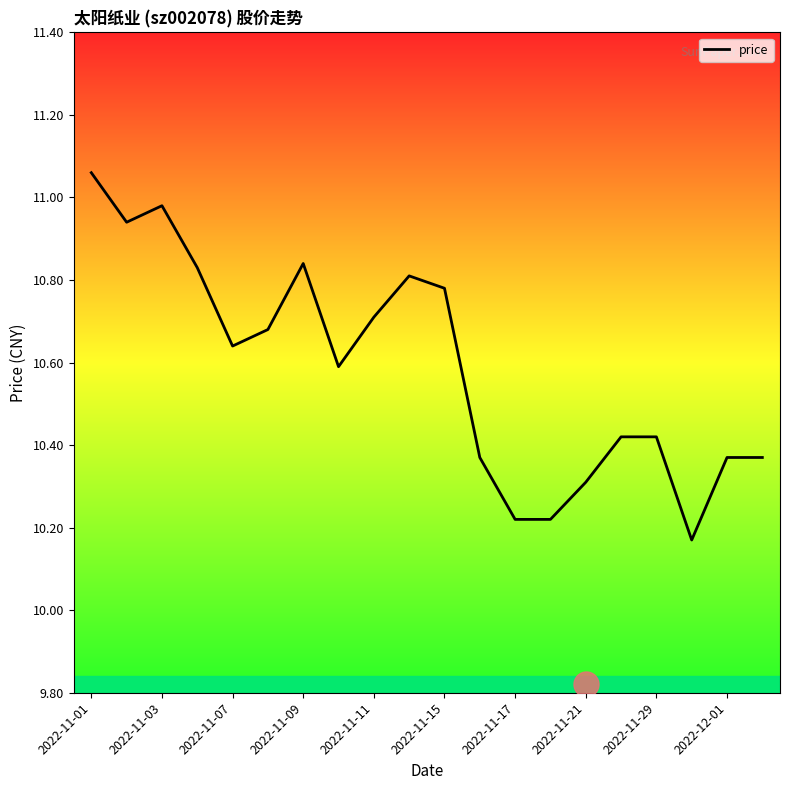

What is the difference between the maximum and minimum values?

0.9